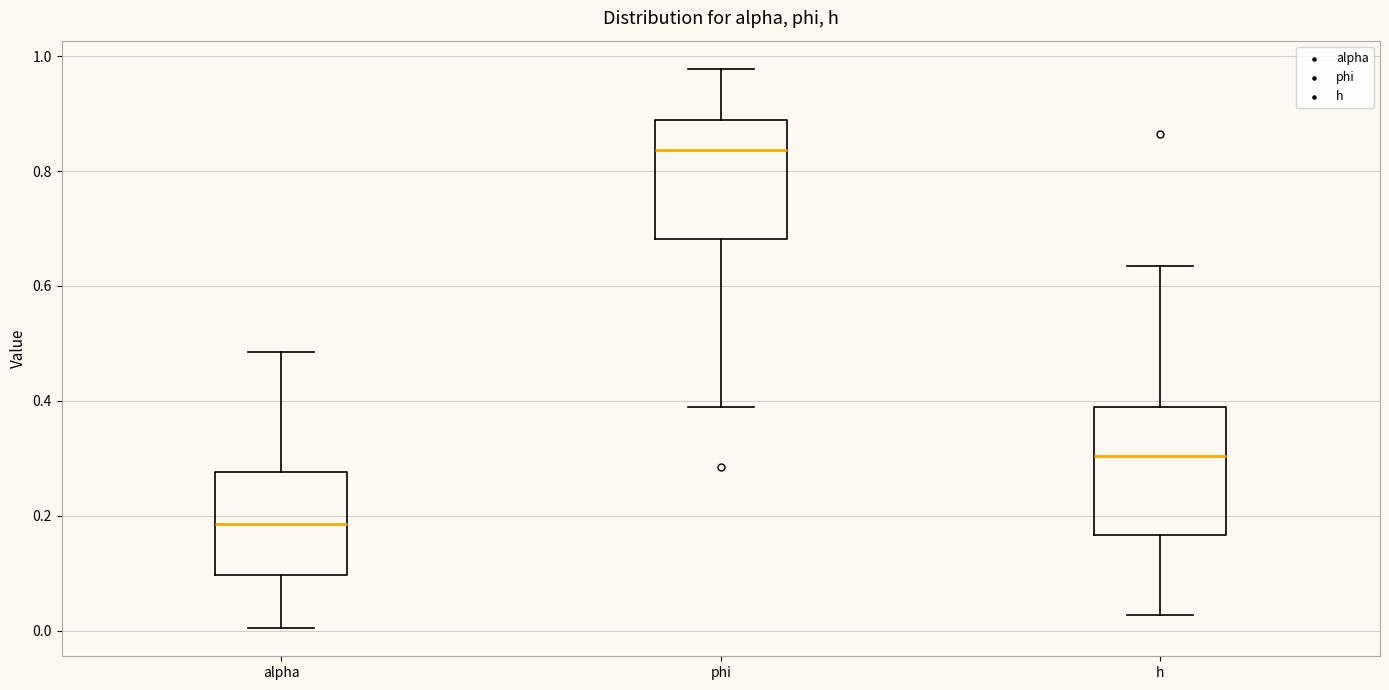

Where does the median line of the box for h sit on the y-axis? The values are not printed on the chart, so give them approximately, as read against the axis.

0.30